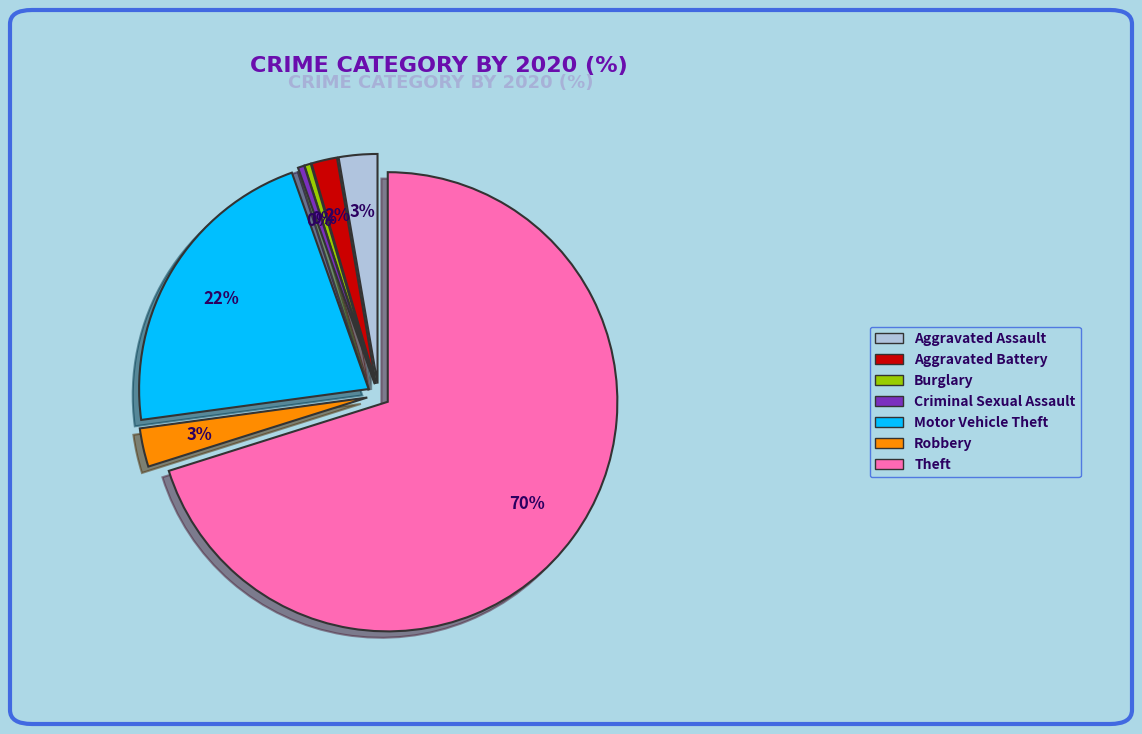

Which category has the smallest portion of the pie?

Burglary